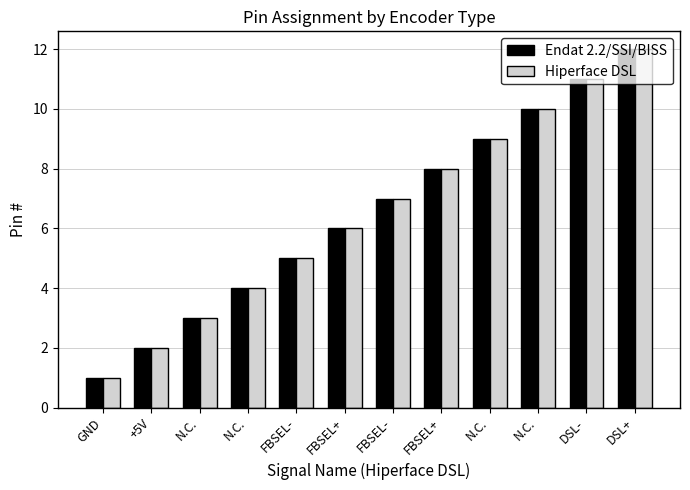

Which category has the highest value in the Endat 2.2/SSI/BISS series?

DSL+